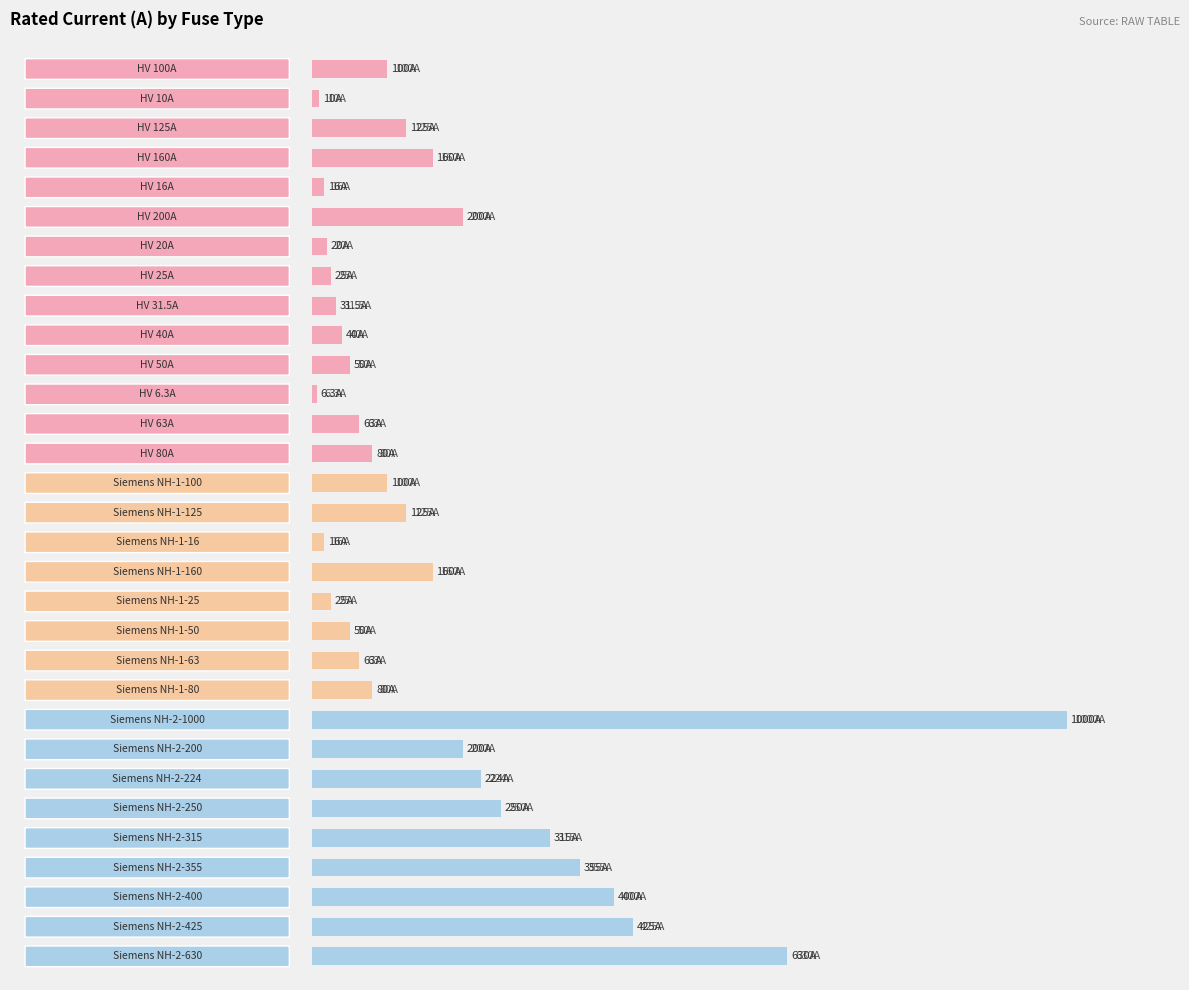

Does the chart contain any negative values?

No